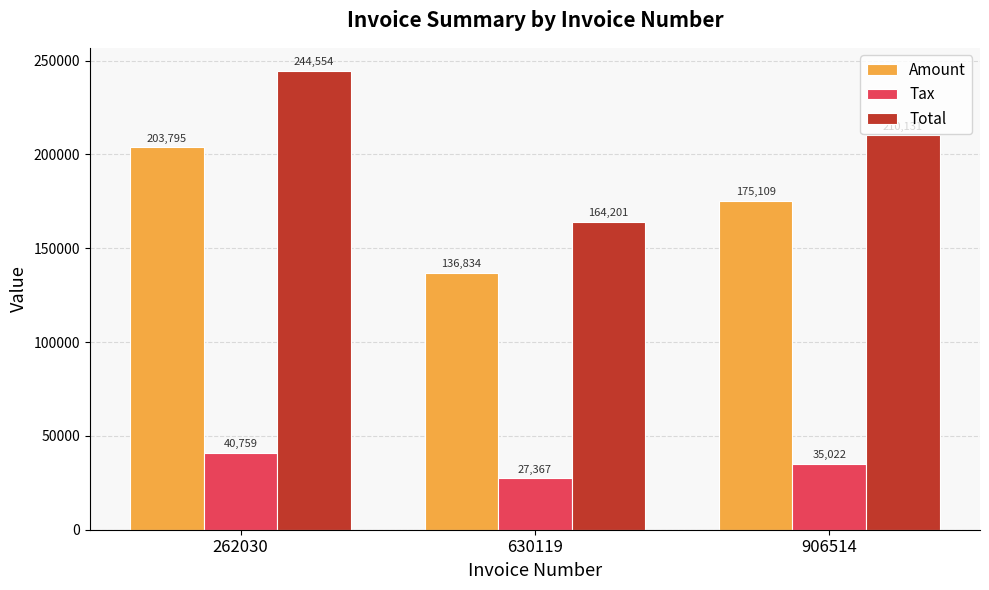

Which category has the lowest value in the Tax series?

630119